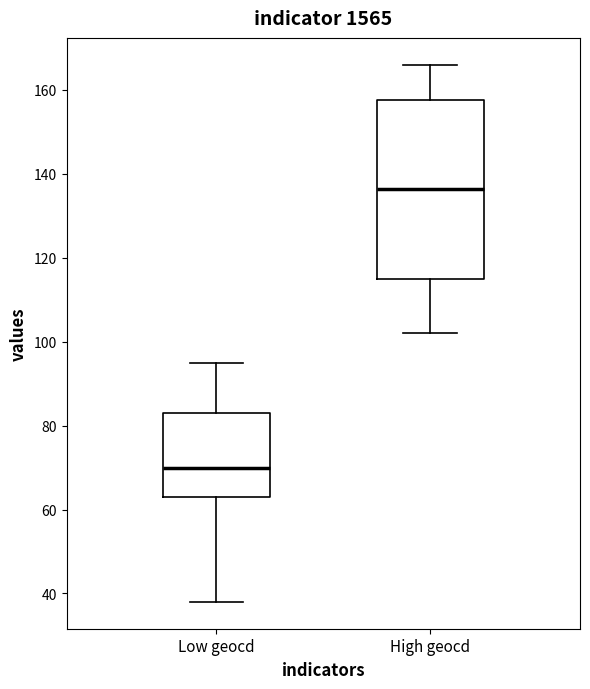

Where is the lower edge of the box for High geocd on the y-axis? The values are not printed on the chart, so give them approximately, as read against the axis.

116